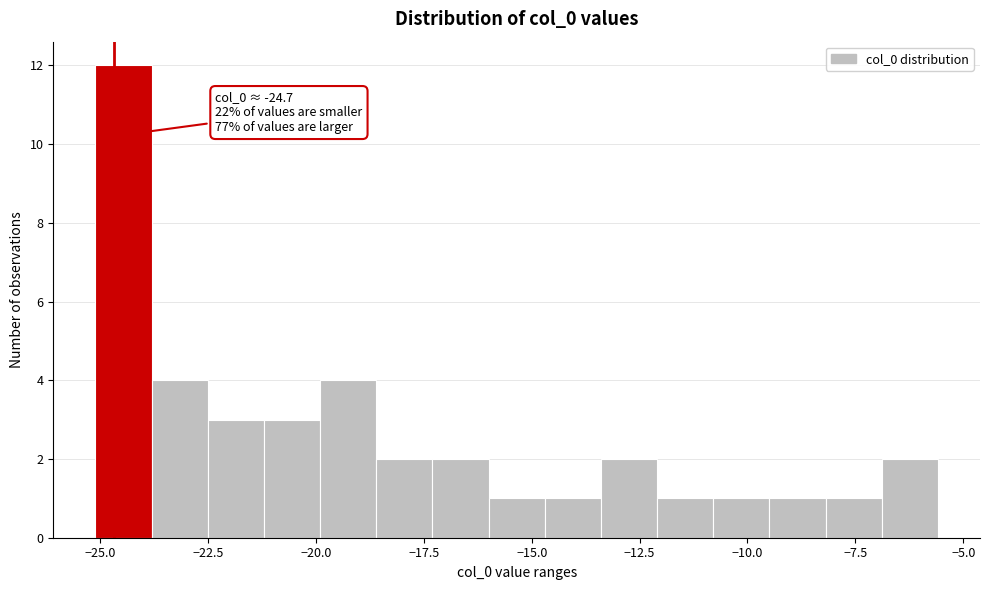

Read against the x-axis, roughly where is the centre of the tallest bar?

-24.5